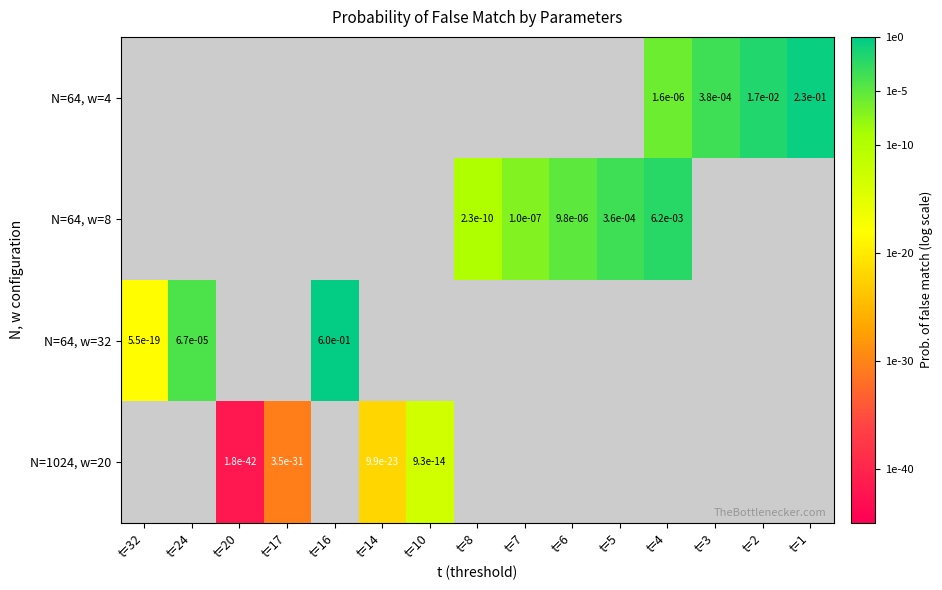

Between t=6 and t=4, which is larger?

t=4